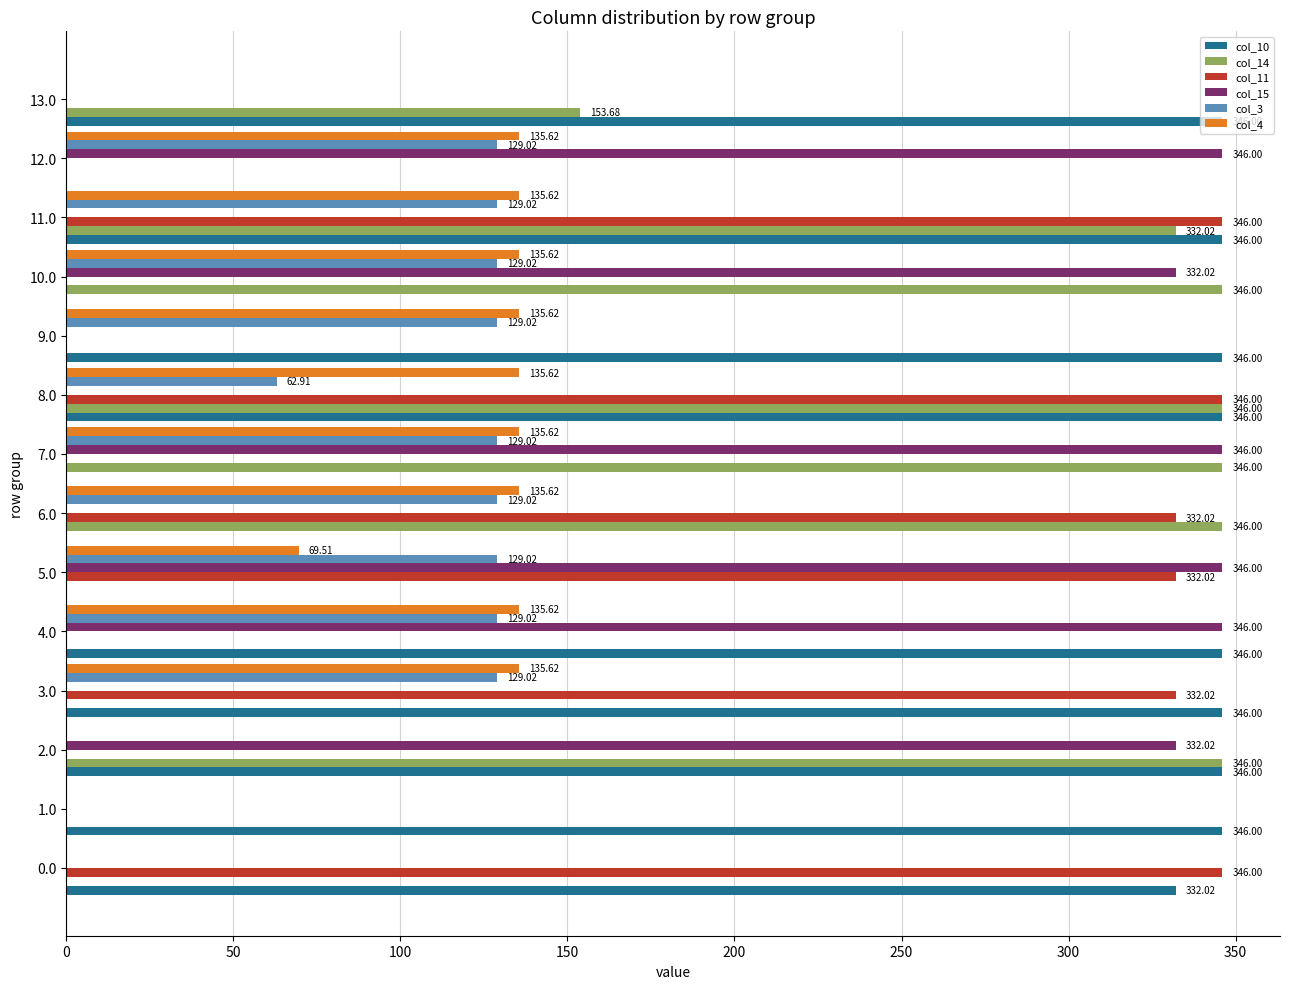

What is the average value of the col_10 series?

221.4